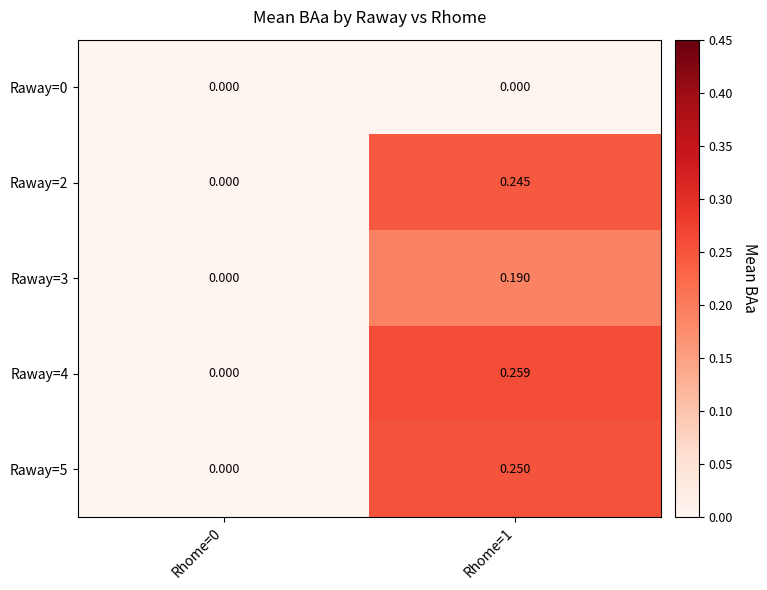

How many series are shown in this chart?

5